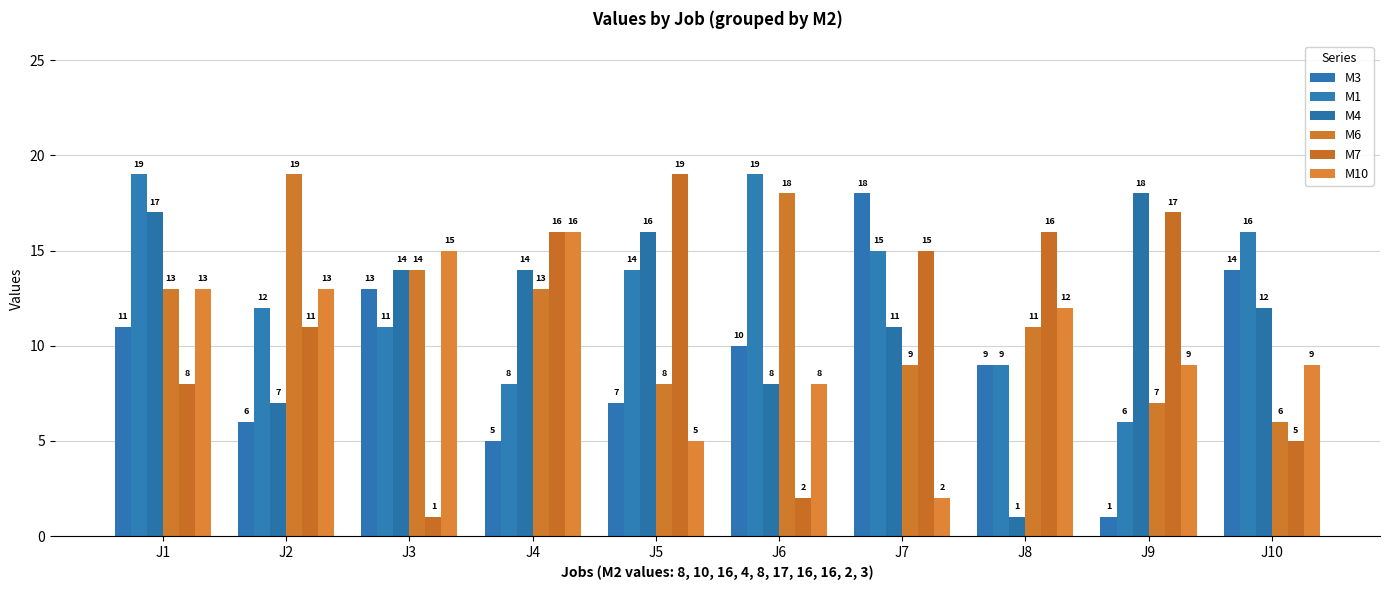

At J4, list the series in order from largest to smallest.

M7, M10, M4, M6, M1, M3